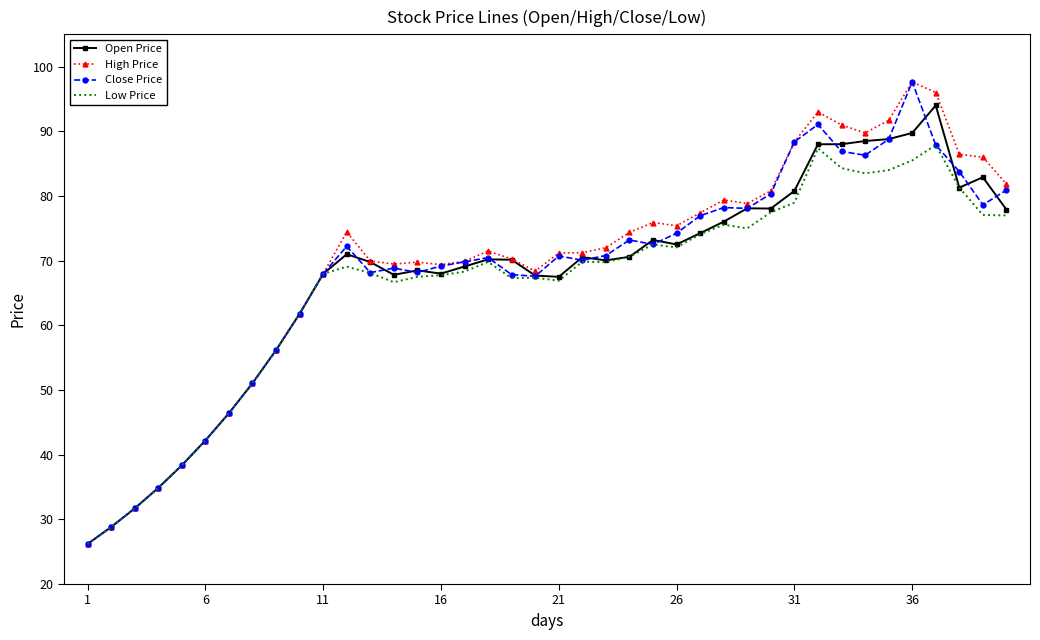

What is the smallest value displayed?

26.2